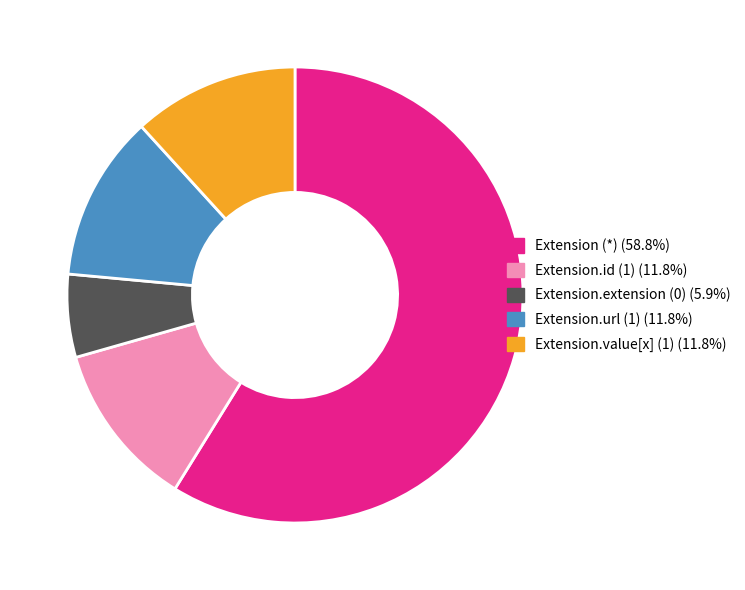

How many segments does this pie chart have?

5